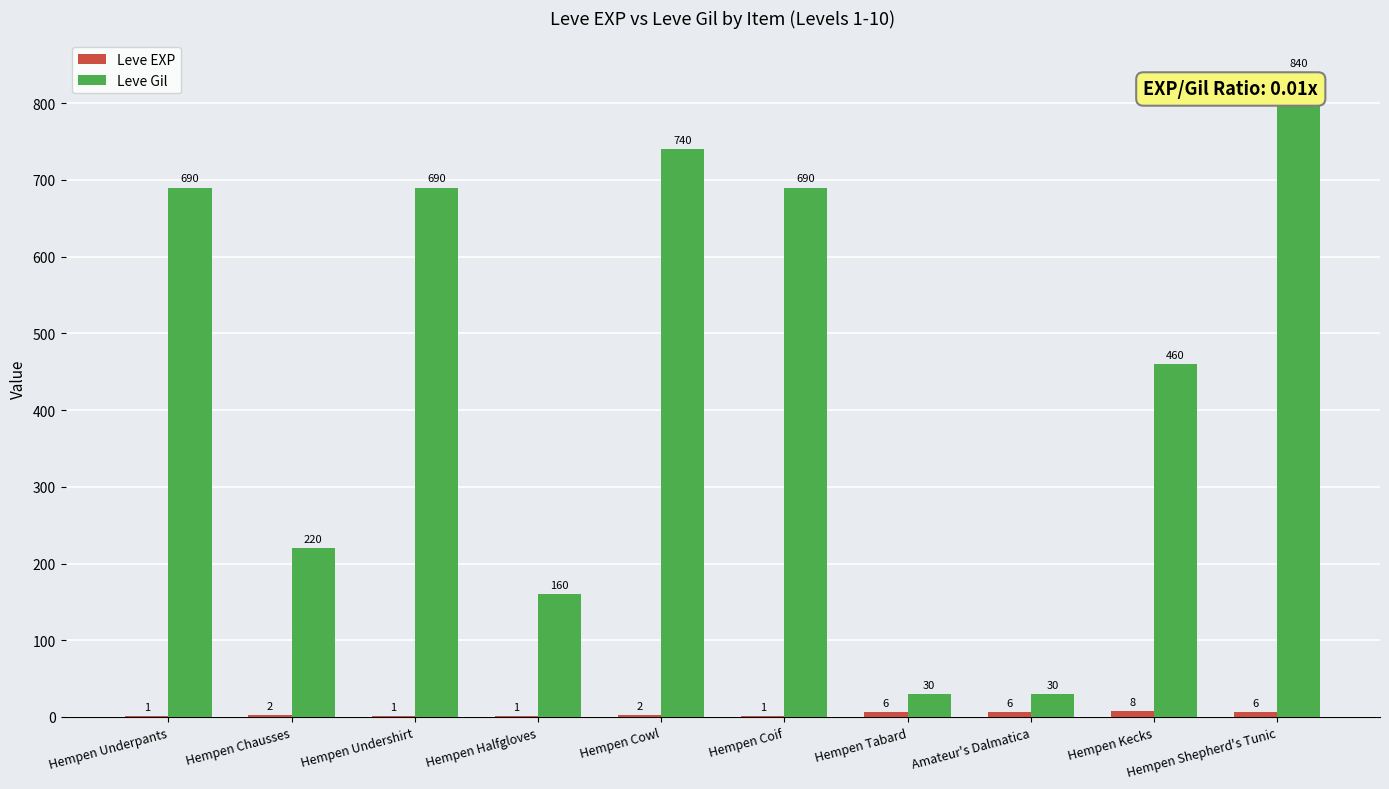

What is the maximum value shown in the chart?

840